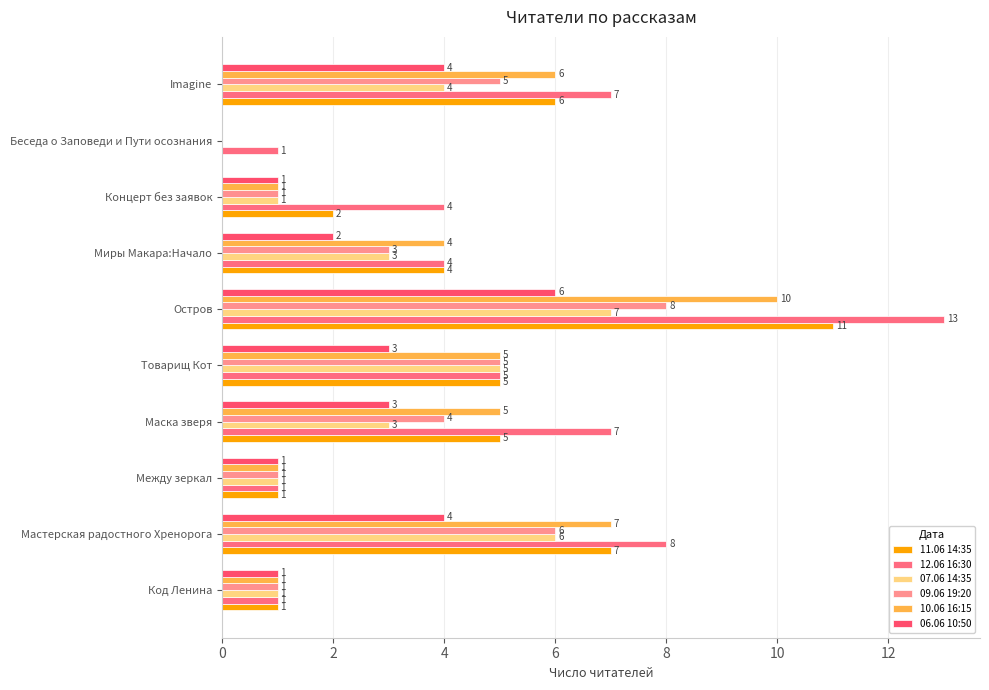

How many values in 11.06 14:35 are above zero?

9